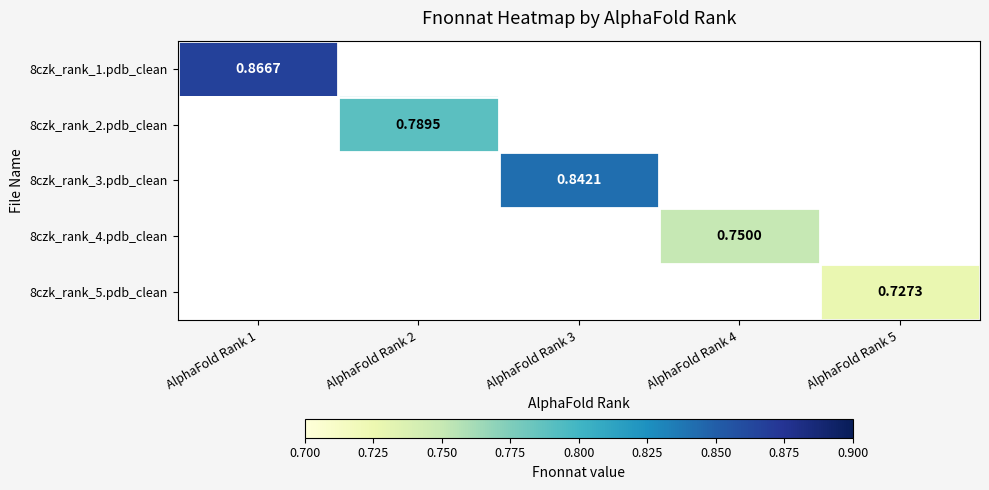

Which category has the highest value across all series?

AlphaFold Rank 1